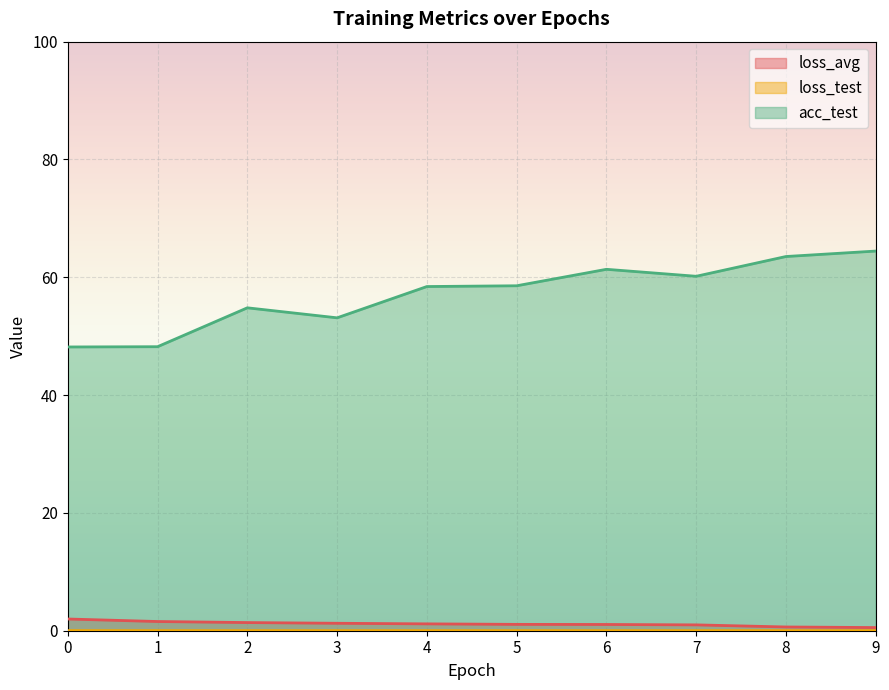

What is the label of the 5th point from the right?

5.0